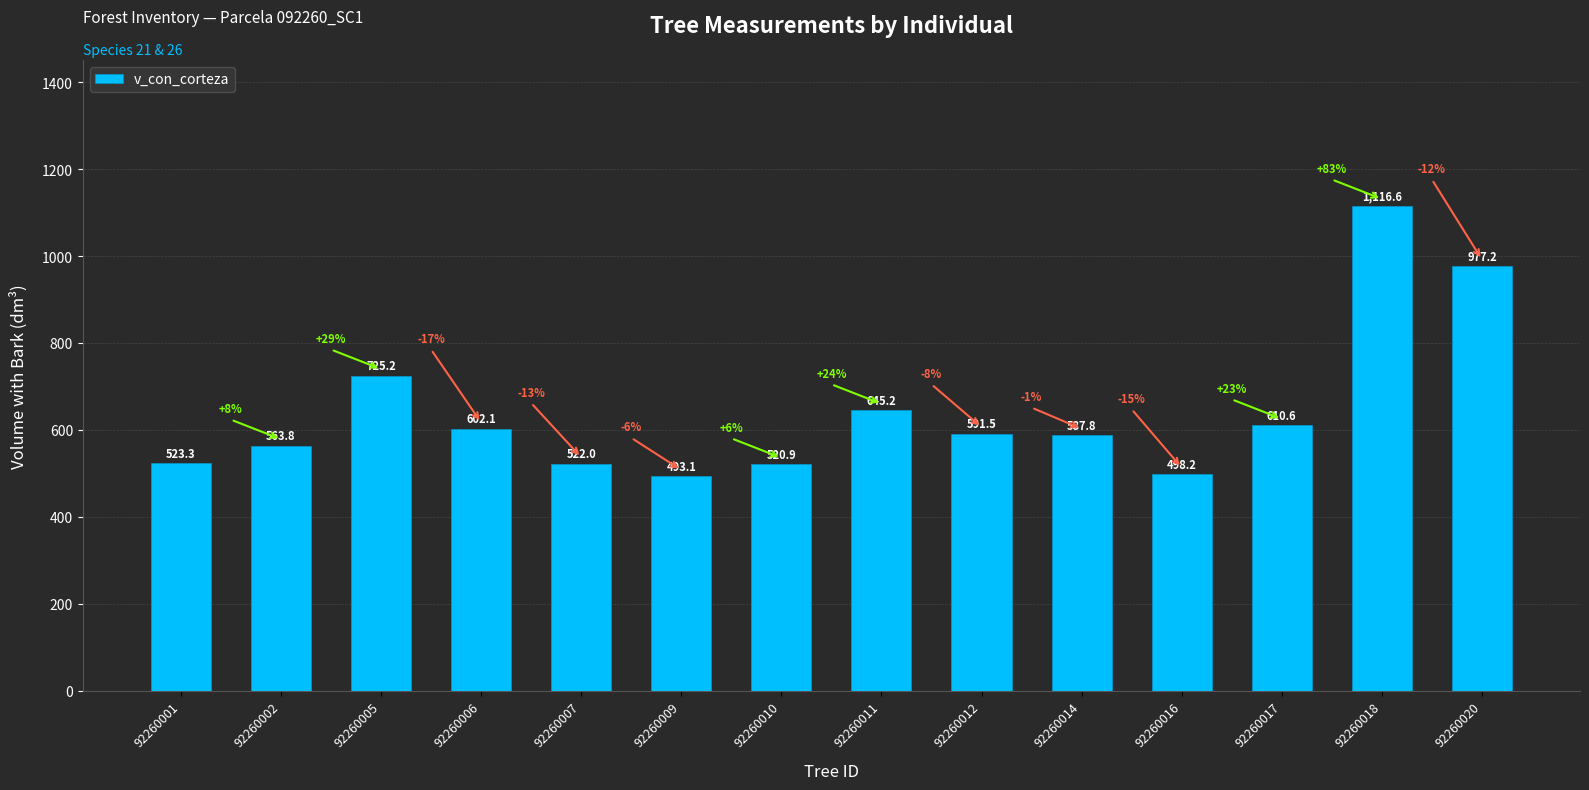

At which category does the chart reach its minimum across all series?

92260009